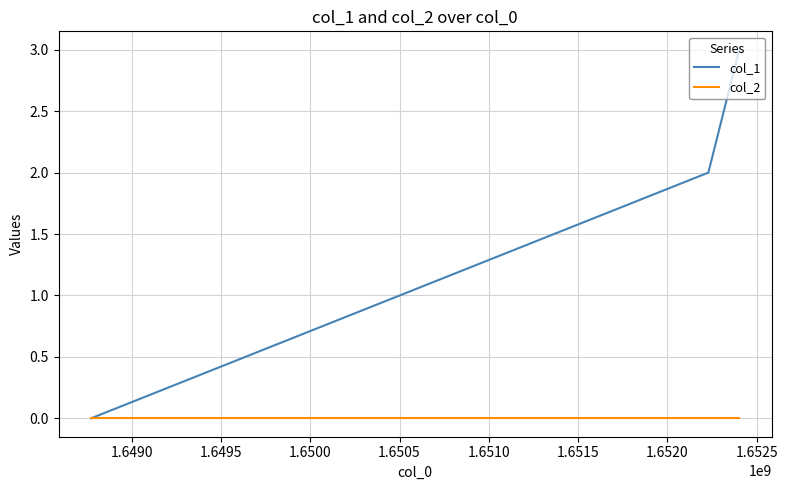

Which series has the largest total across all categories?

col_1